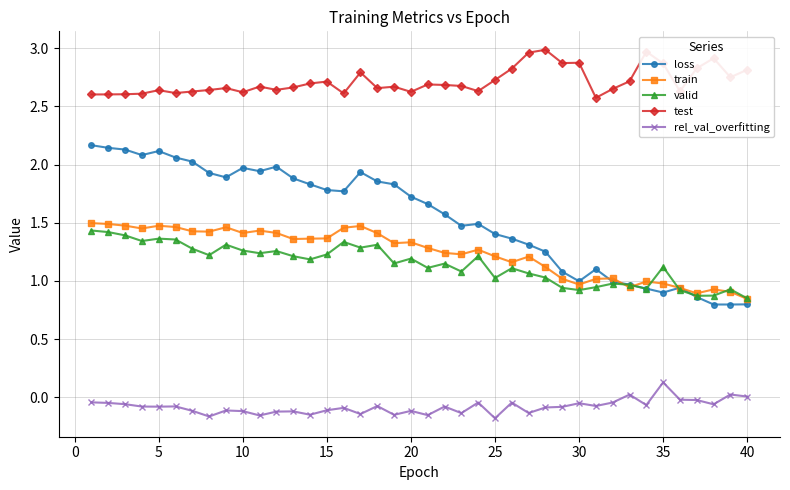

How many data points does each series have?

40